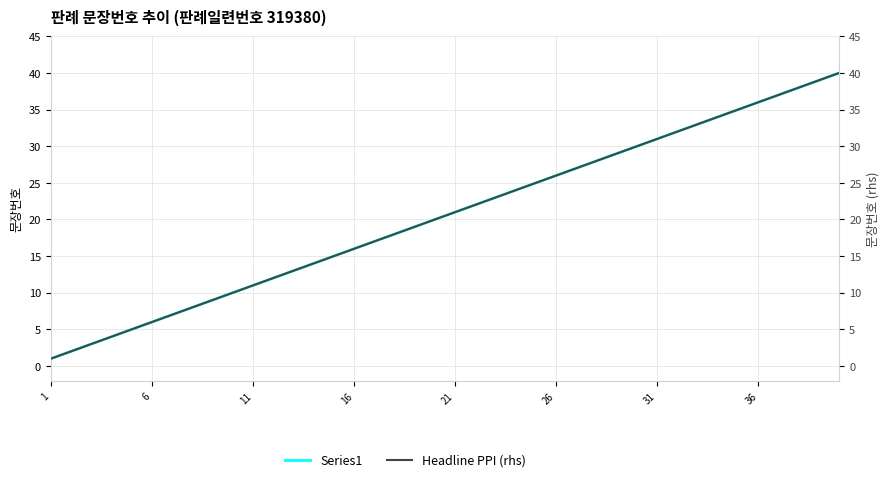

What are all the series names shown in the legend?

Series1, Headline PPI (rhs)